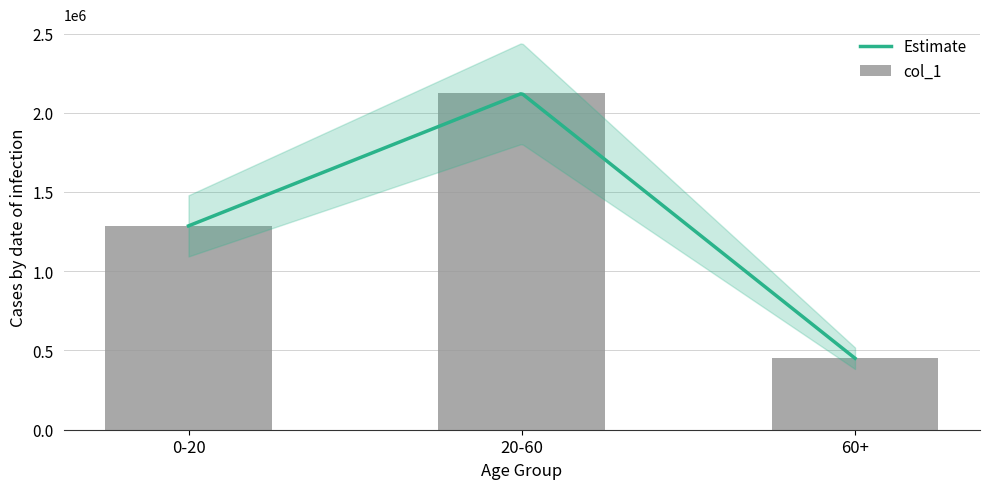

How many data points does each series have?

3